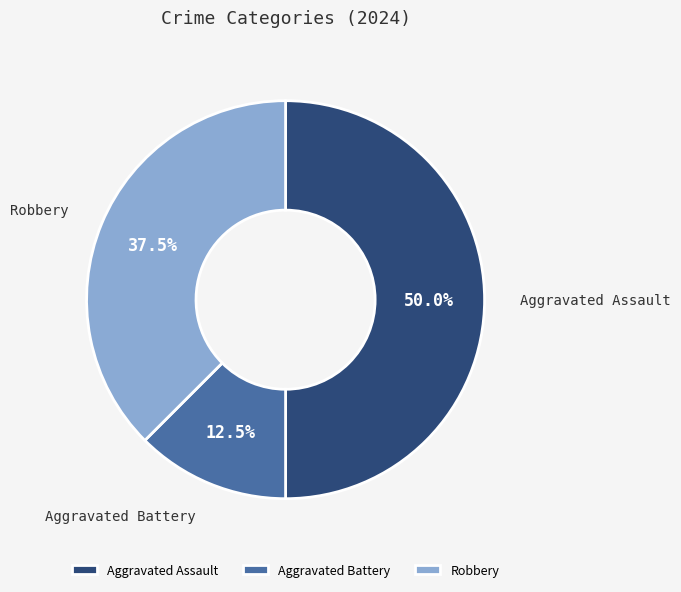

Which has a higher value, Aggravated Assault or Aggravated Battery?

Aggravated Assault